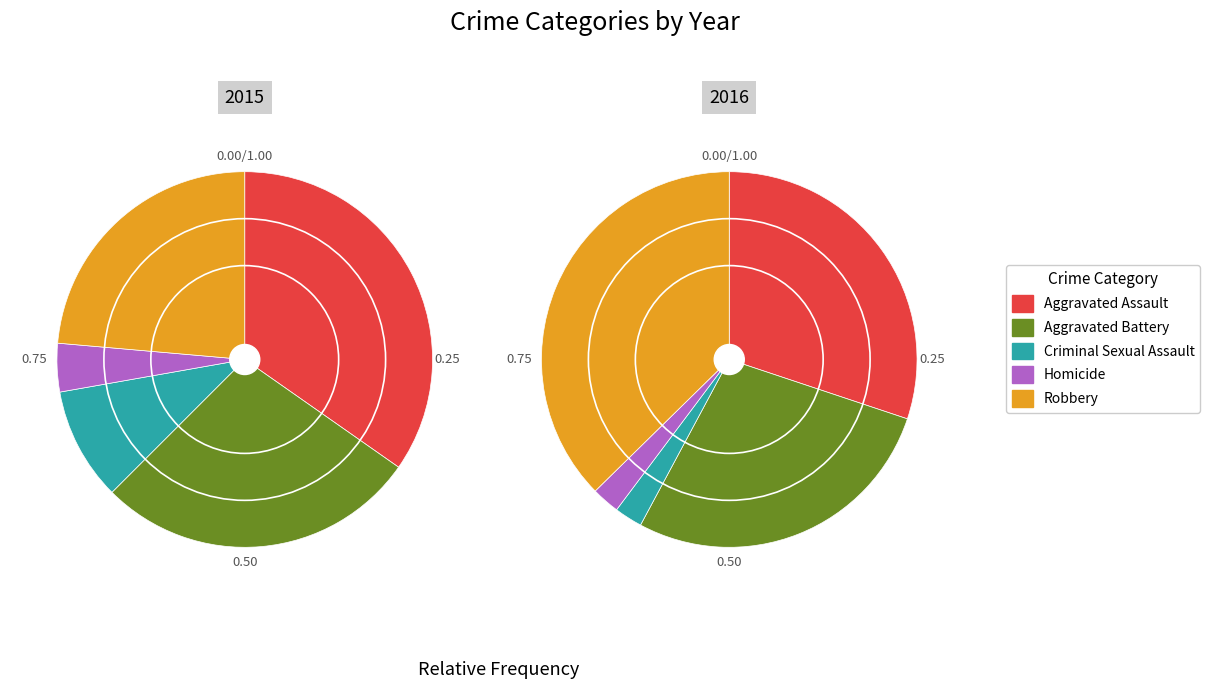

Is Aggravated Battery the majority of the pie?

No